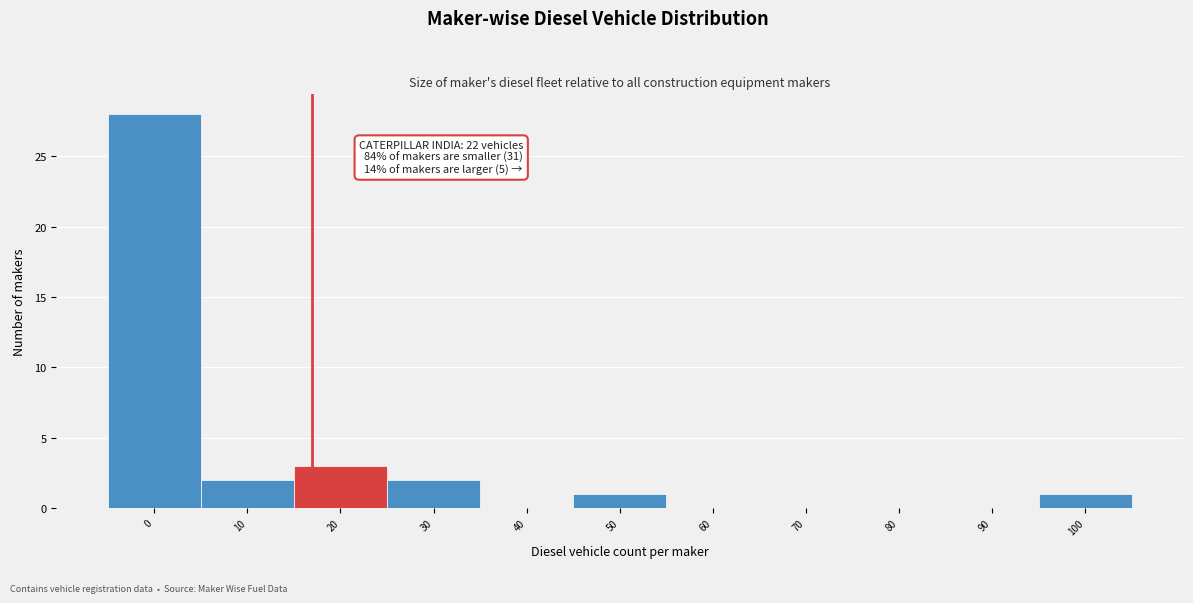

Reading left to right, list all the values displayed in this chart.

0=28	10=2	20=3	30=2	40=0	50=1	60=0	70=0	80=0	90=0	100=1